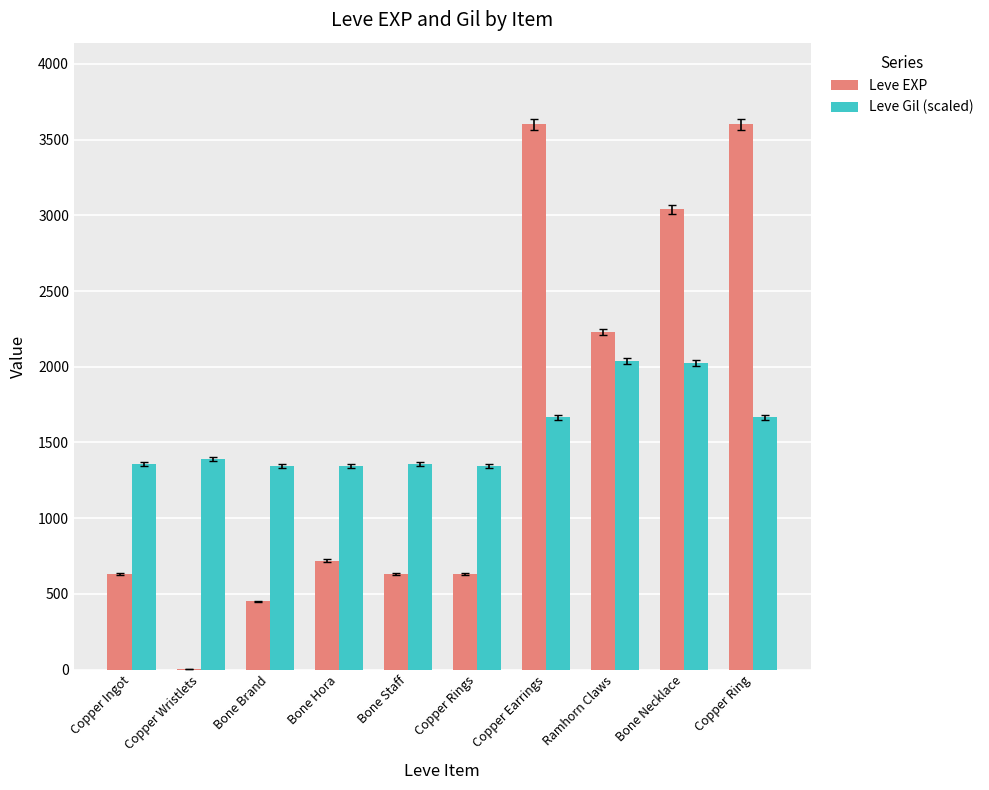

What is the maximum value for Leve EXP?

3600.0